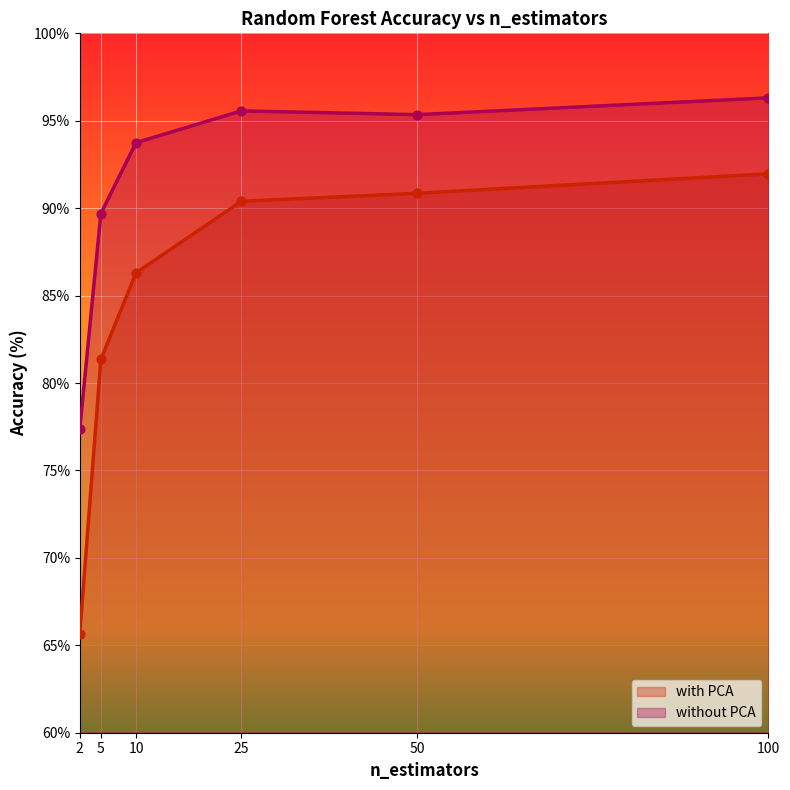

What are all the series names shown in the legend?

with PCA, without PCA